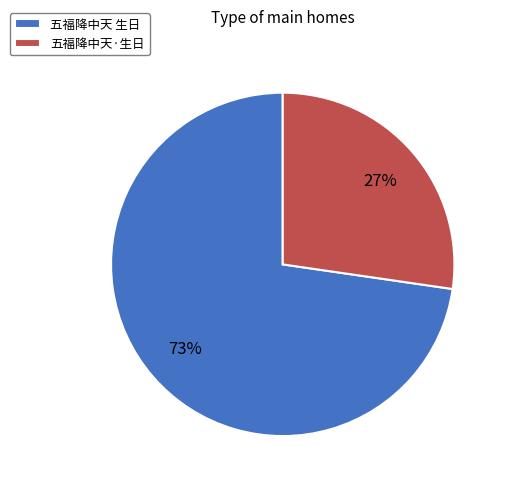

True or false: 五福降中天·生日 accounts for 27% of the total.

True